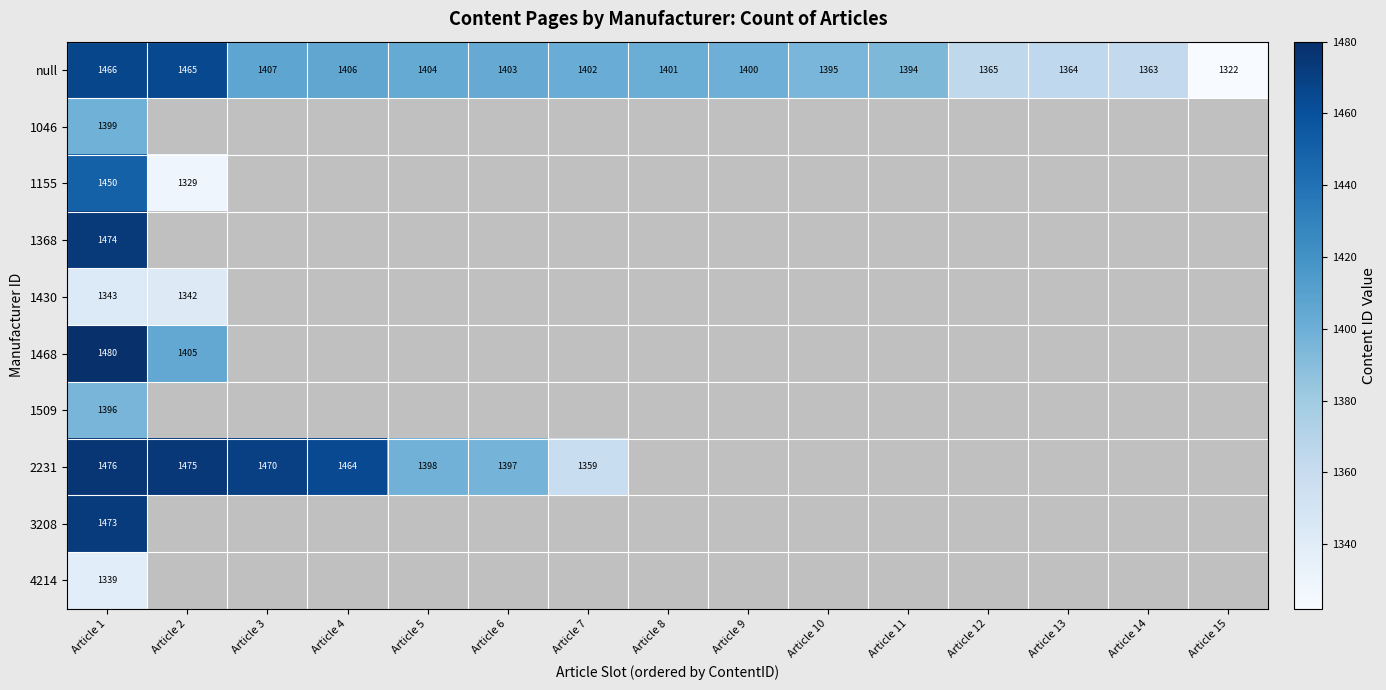

What is the total value across all series at Article 1?

14296